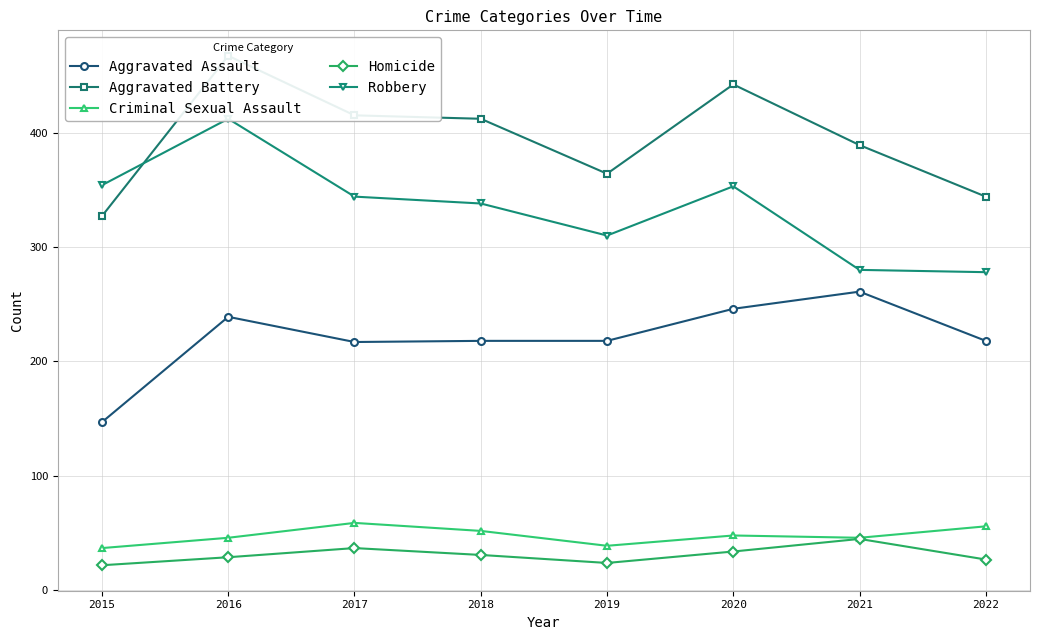

In Criminal Sexual Assault, how many points are higher than both neighbors (excluding endpoints)?

2